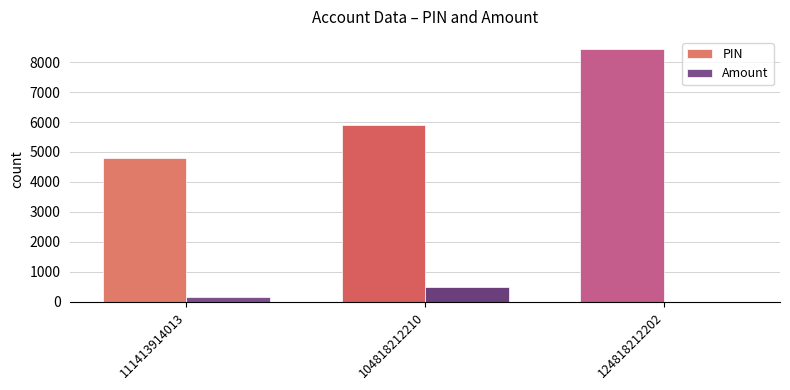

Is it true that Amount equals 150 at 111413914013?

True